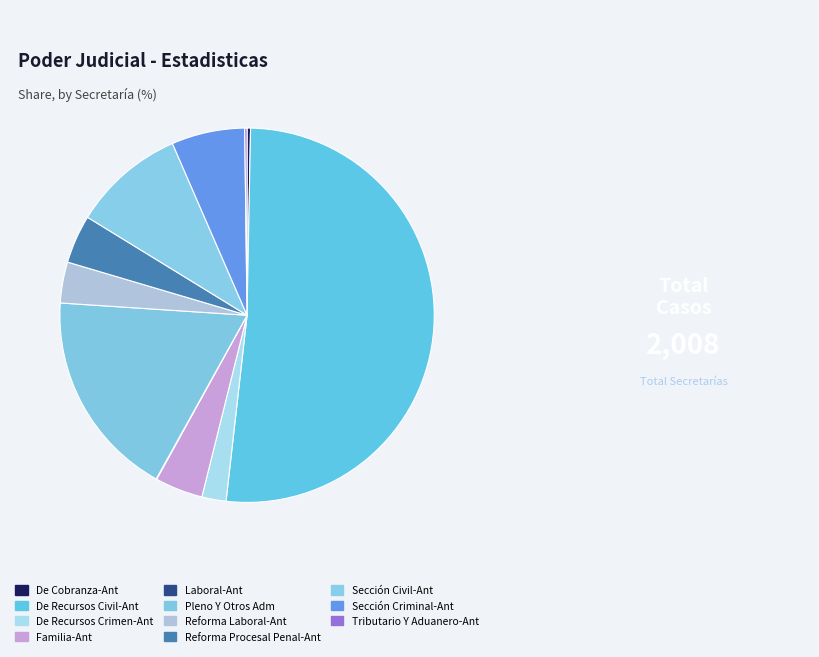

What percentage is NOT represented by De Recursos Civil-Ant?

48.5%